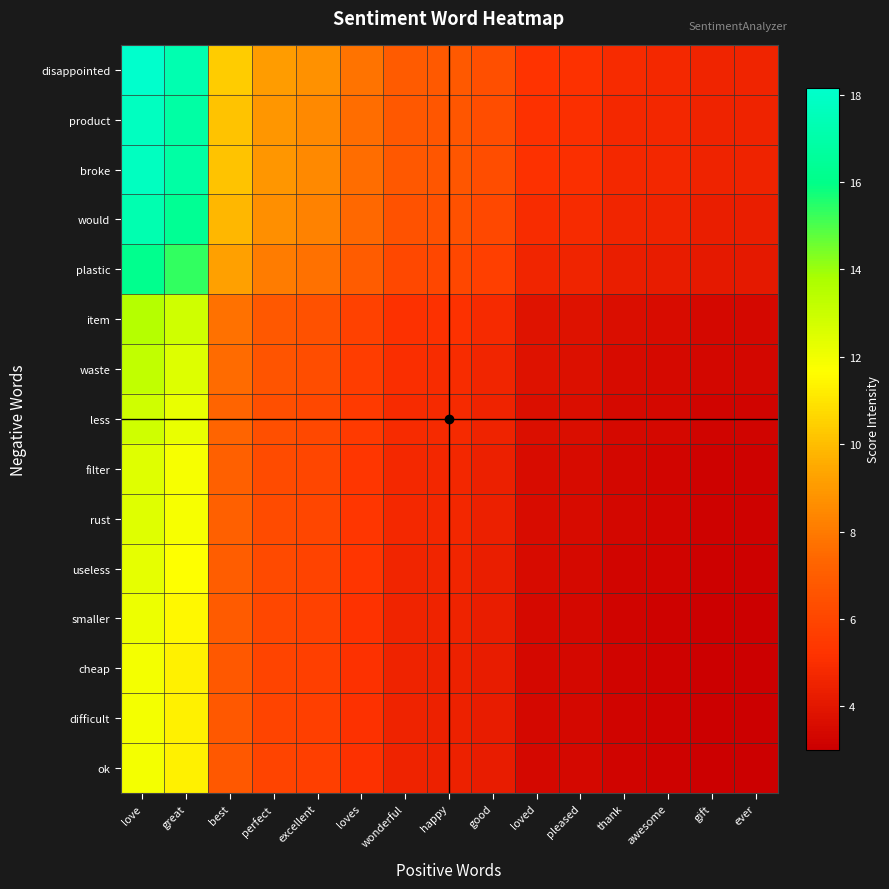

Between awesome and pleased, which is larger?

pleased